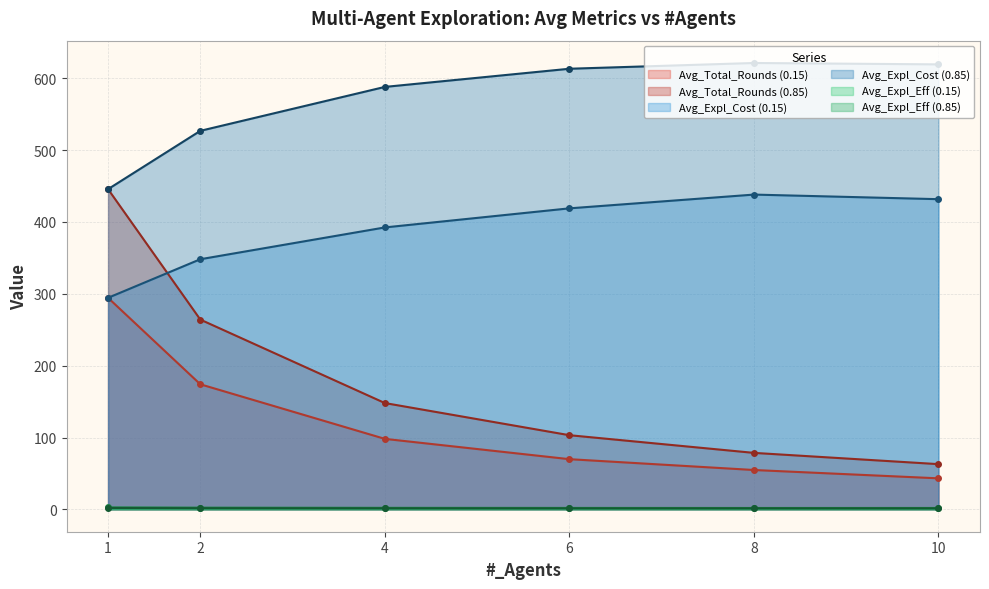

What is the highest value of the Avg_Expl_Eff (0.85) series?

1.9